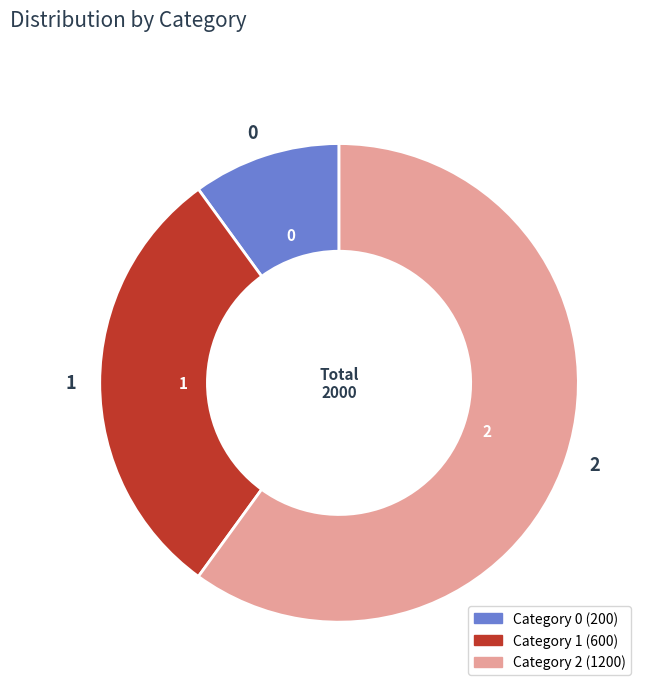

Rank the categories by value from lowest to highest.

0, 1, 2